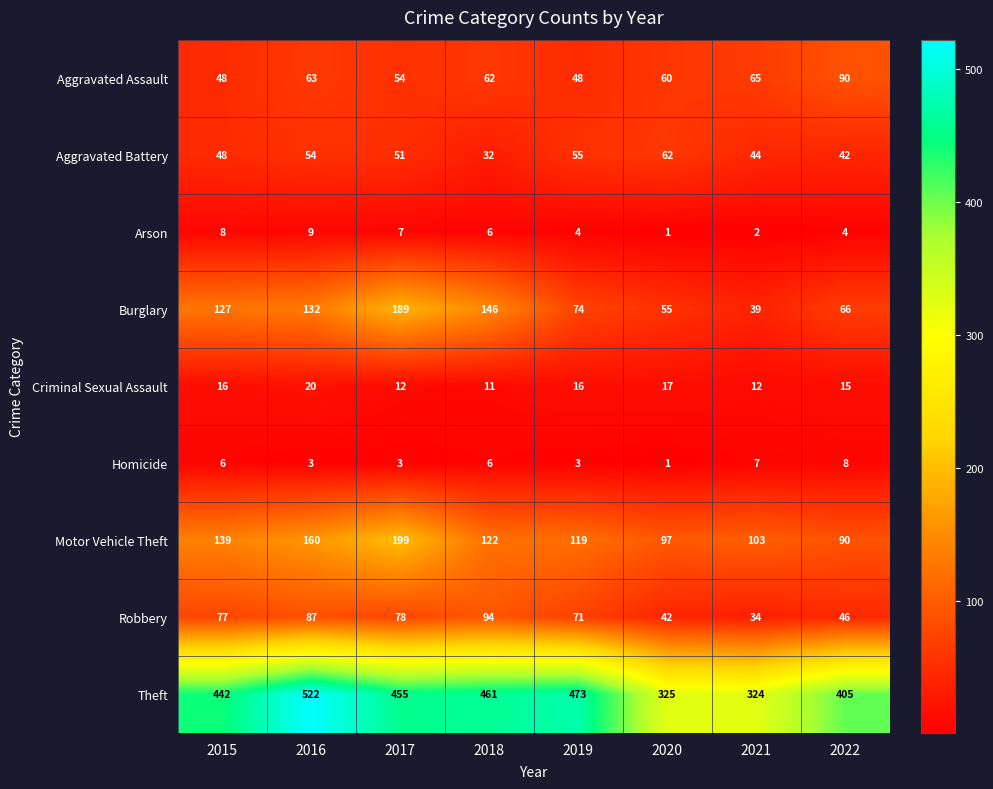

Rank the categories by Burglary value from lowest to highest.

2021, 2020, 2022, 2019, 2015, 2016, 2018, 2017